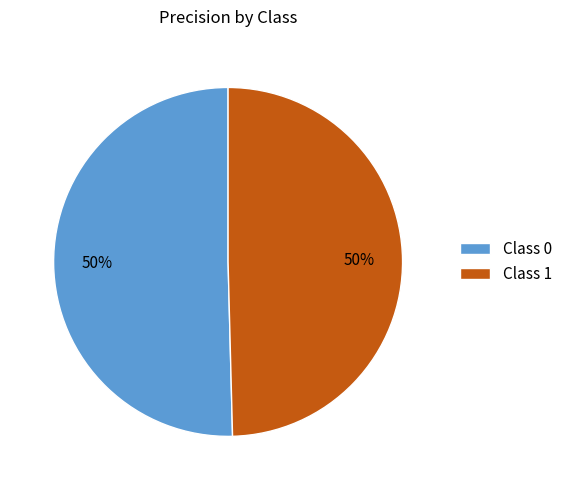

Is the sum of Class 1 and Class 0 greater than half?

Yes